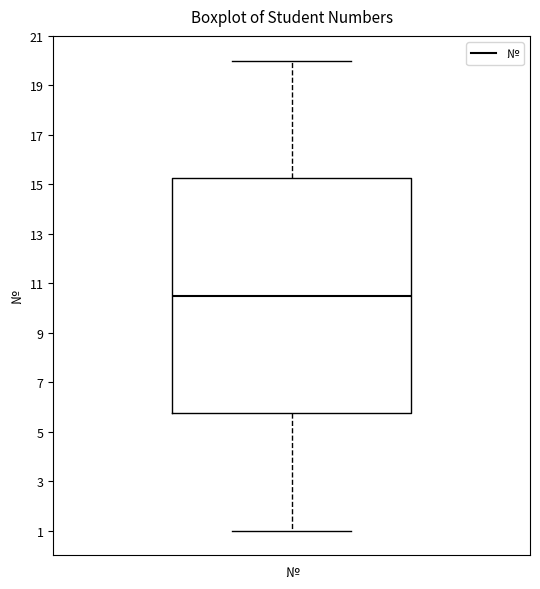

Transcribe this box plot: give where the median line is, the range the box spans, and where the two whiskers end, as read against the y-axis. The values are not printed on the chart, so give them approximately, as read against the axis.

median 10.6, box 5.8 to 15.2, whiskers 1.0 to 20.0